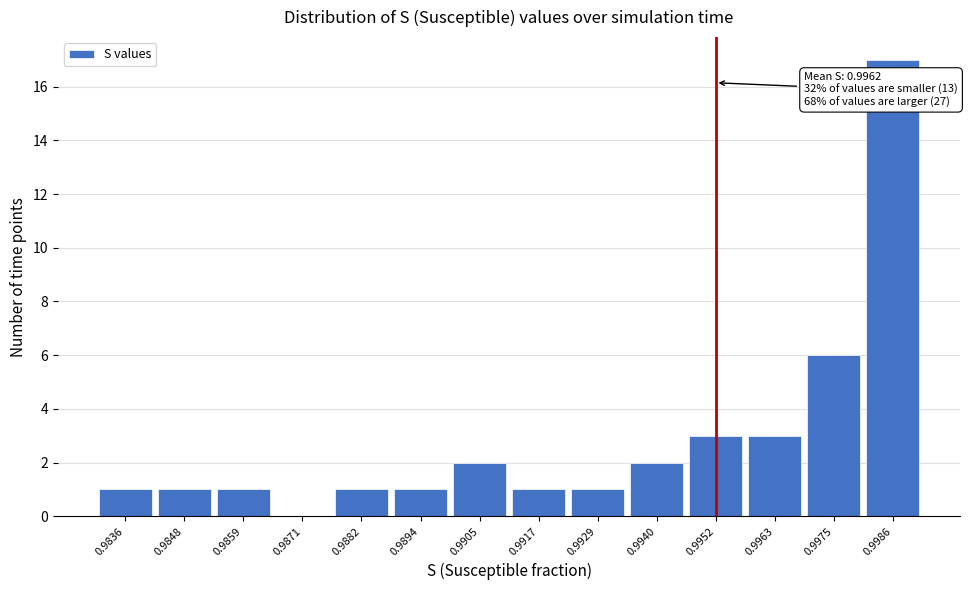

Reading right to left, extract all data points from this chart.

0.9986=17	0.9975=6	0.9963=3	0.9952=3	0.9940=2	0.9929=1	0.9917=1	0.9905=2	0.9894=1	0.9882=1	0.9871=0	0.9859=1	0.9848=1	0.9836=1